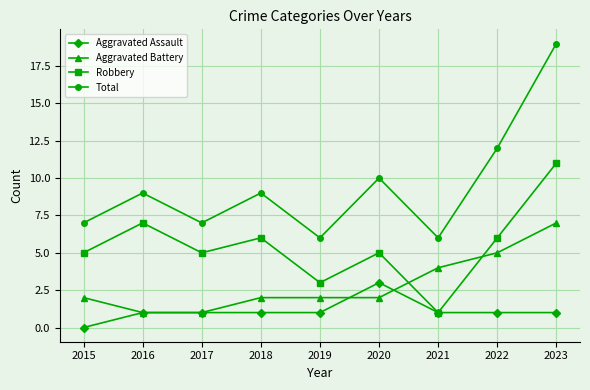

List the series in order of their overall mean, highest first.

Total, Robbery, Aggravated Battery, Aggravated Assault